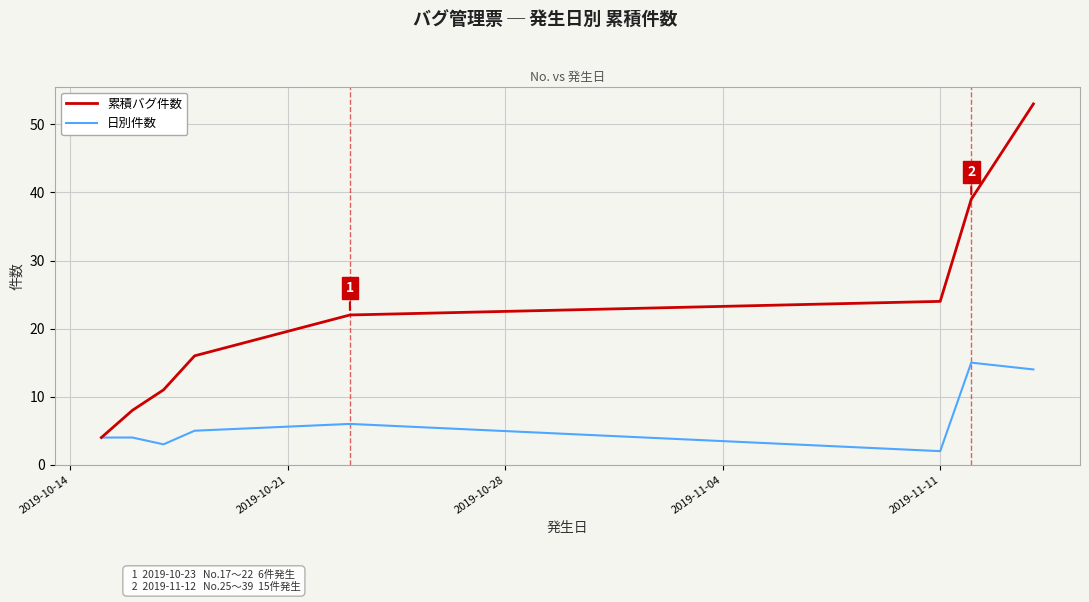

True or false: 日別件数 has more than 1 interior local peaks.

True